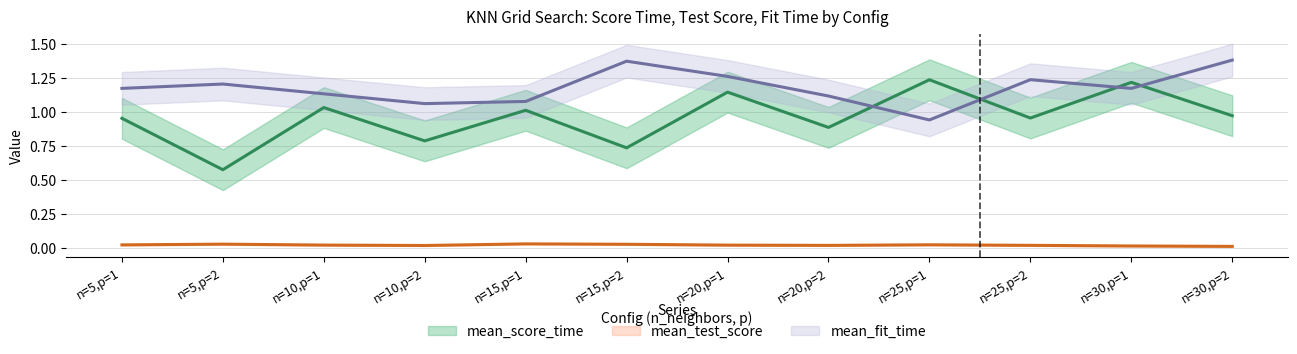

What is the spread (max minus min) of values at n=5,p=2?

1.2